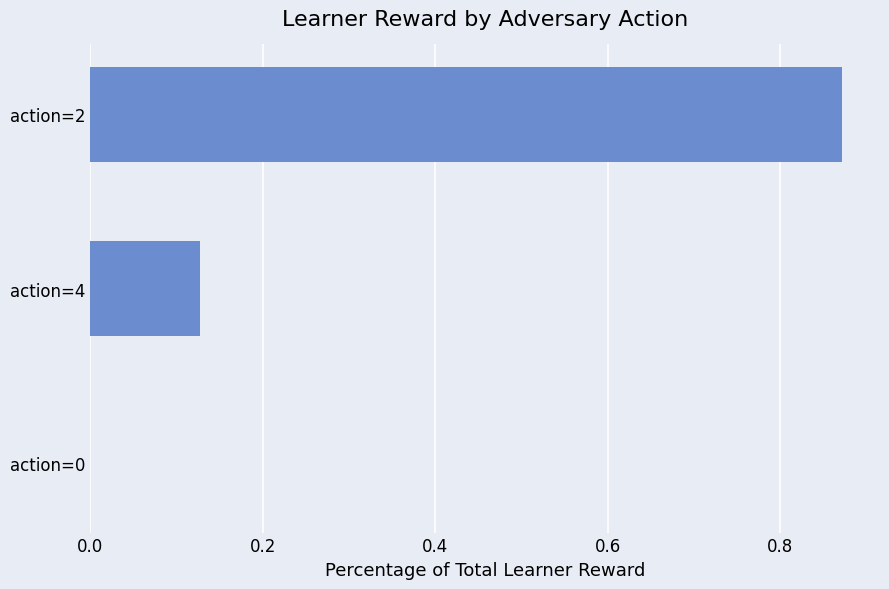

Which label corresponds to the largest value in the chart?

action=2